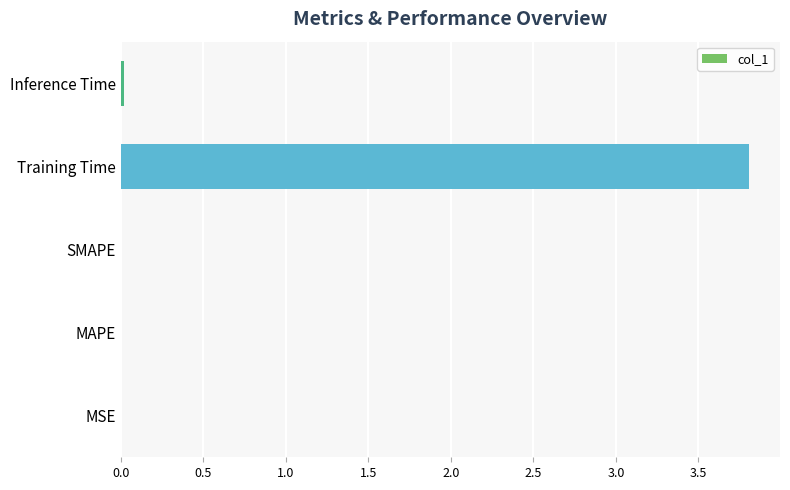

The value at MAPE is 0.0. True or false?

True